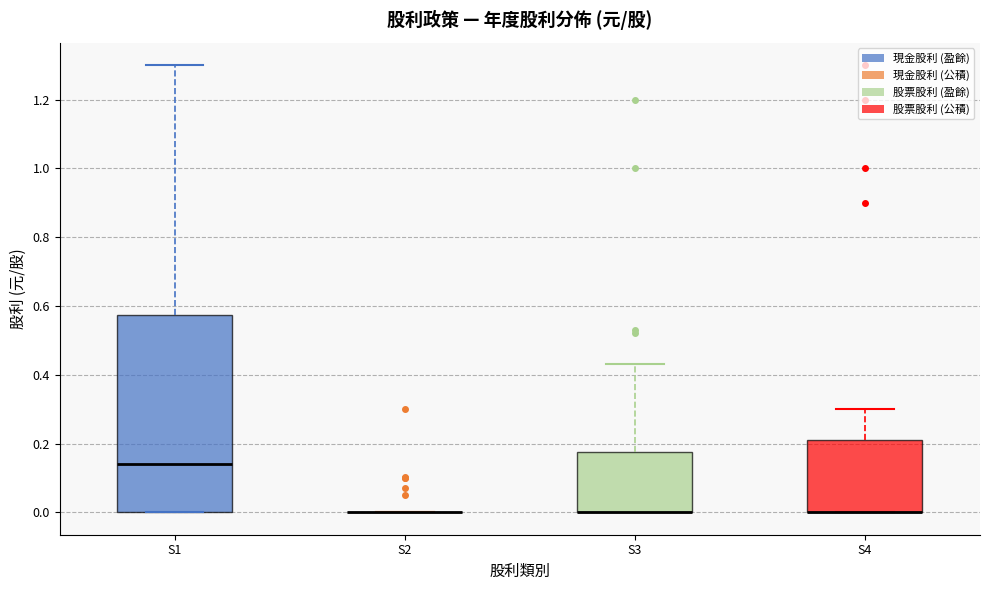

Reading left to right, transcribe this box plot: for each box, give where its median line is, the range the box spans, and where its two whiskers end, as read against the y-axis. The values are not printed on the chart, so give them approximately, as read against the axis.

S1: median 0.14, box 0.00 to 0.58, whiskers 0.00 to 1.30
S2: box collapsed to a line at 0.00, whiskers 0.00 to 0.00
S3: median 0.00 (drawn on the box's lower edge), box 0.00 to 0.18, whiskers 0.00 to 0.44
S4: median 0.00 (drawn on the box's lower edge), box 0.00 to 0.20, whiskers 0.00 to 0.30